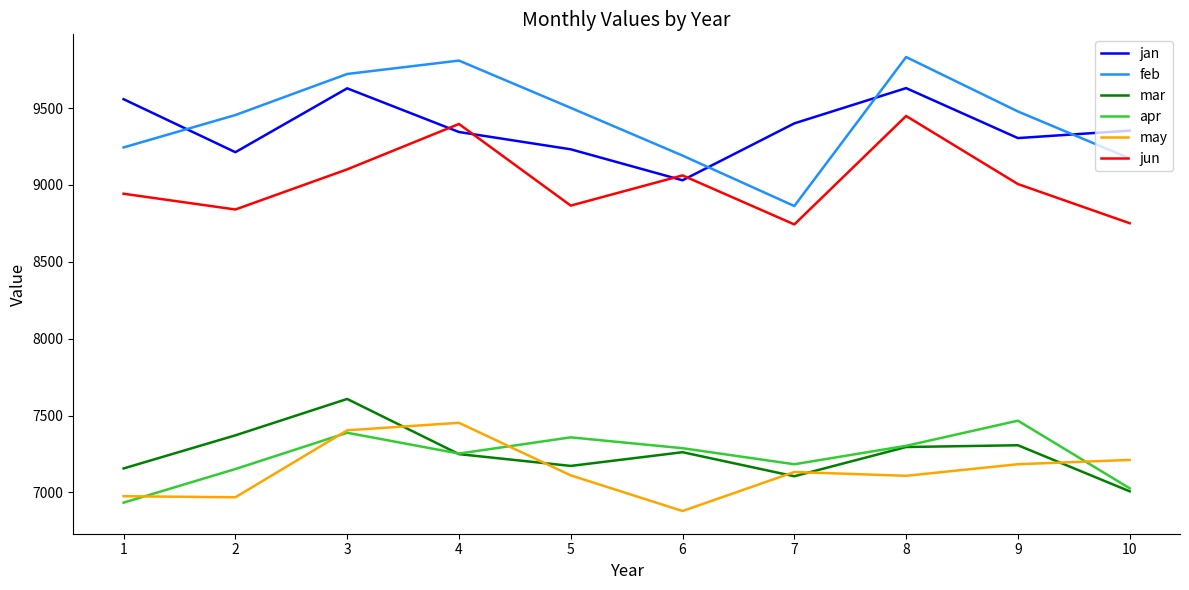

What is the difference between the highest and lowest values at 5?

2390.4